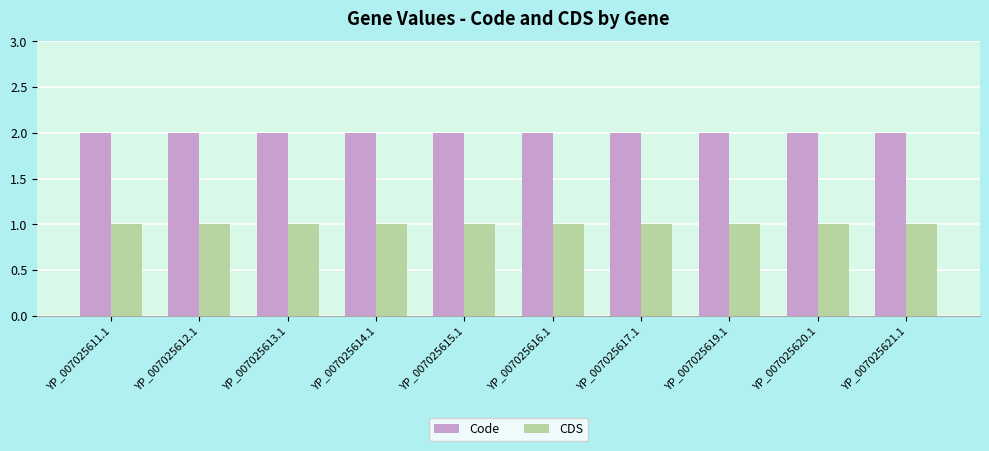

Is it true that Code equals 3 at YP_007025616.1?

False